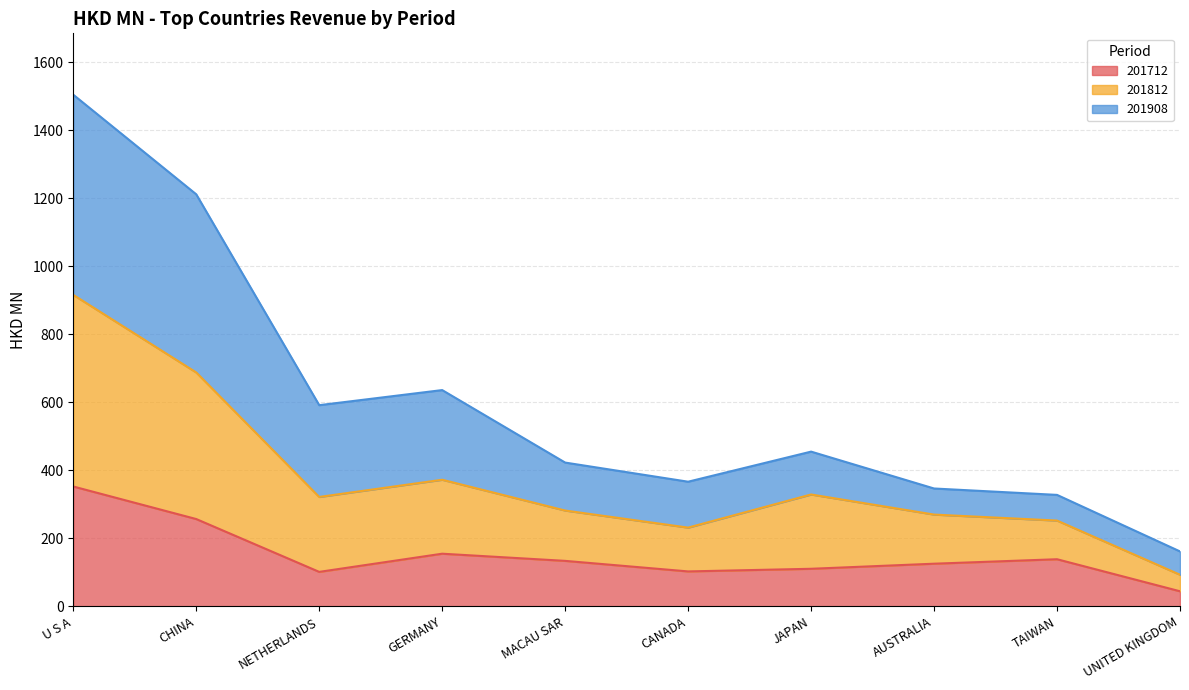

What is the average value of the 201712 series?

152.0